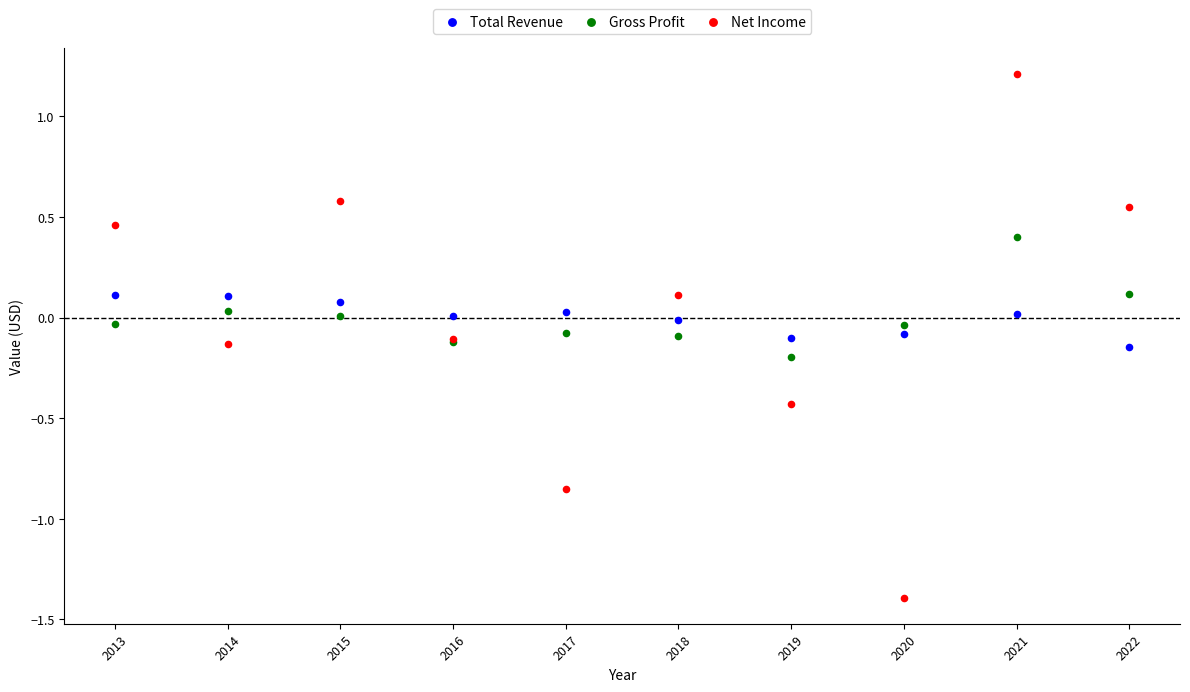

Which series contains the lowest Y value?

Net Income